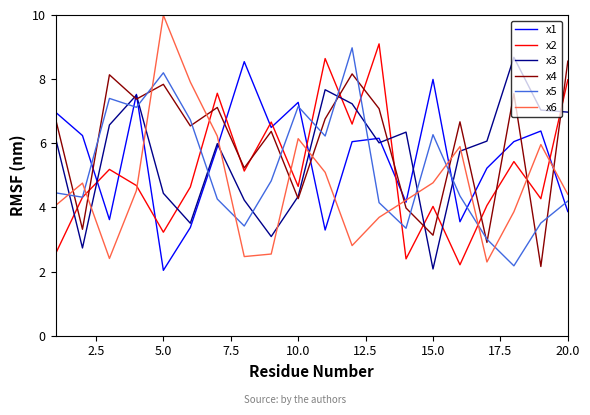

Which series has the largest range (max minus min)?

x6